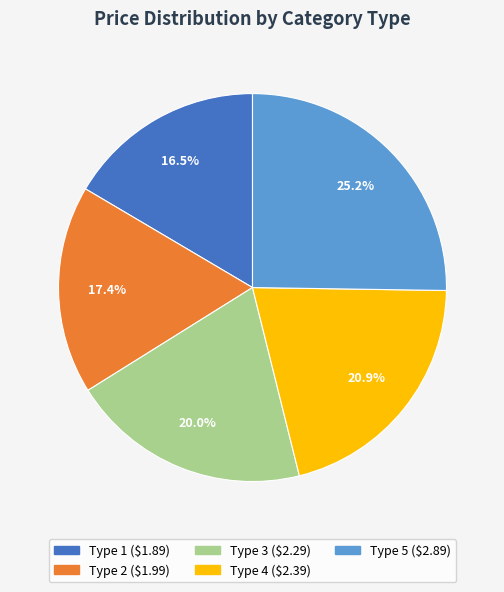

Is it true that Type 2 is 17% of the pie?

True